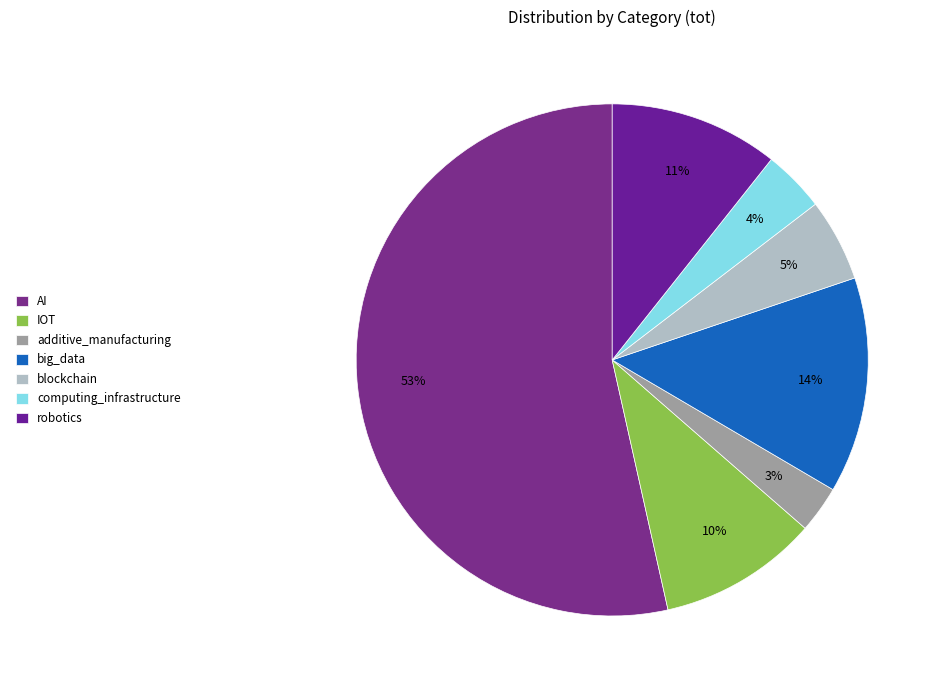

Between big_data and IOT, which is larger?

big_data